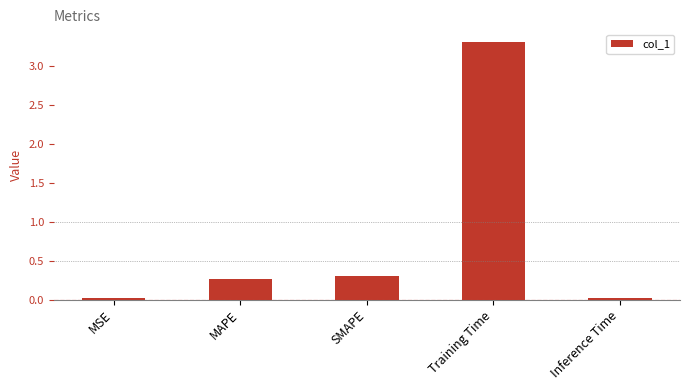

What is the label of the 2nd bar from the right?

Training Time